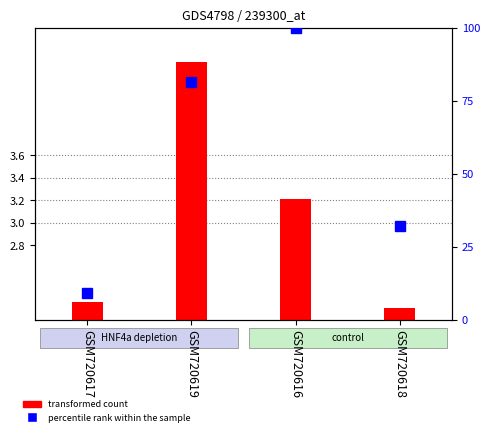

What is the smallest value displayed?

9.2